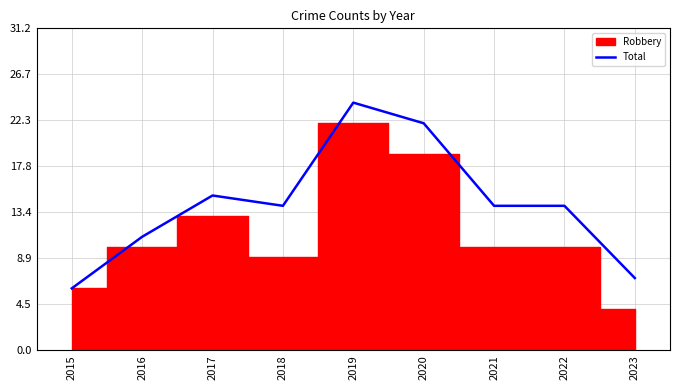

List the labels in order of value, smallest first.

2015, 2023, 2016, 2018, 2021, 2022, 2017, 2020, 2019